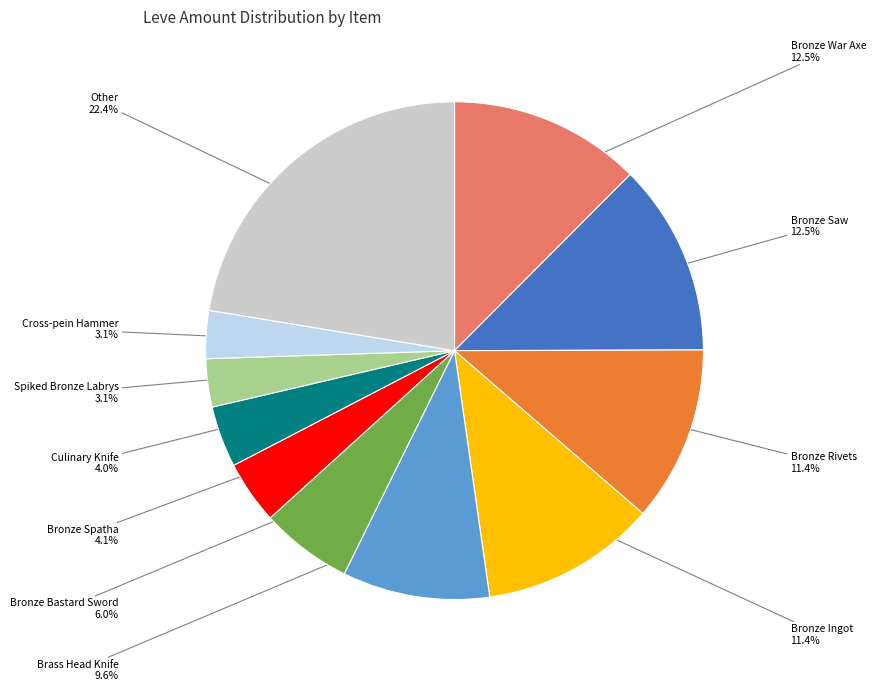

How many slices are in this pie chart?

11